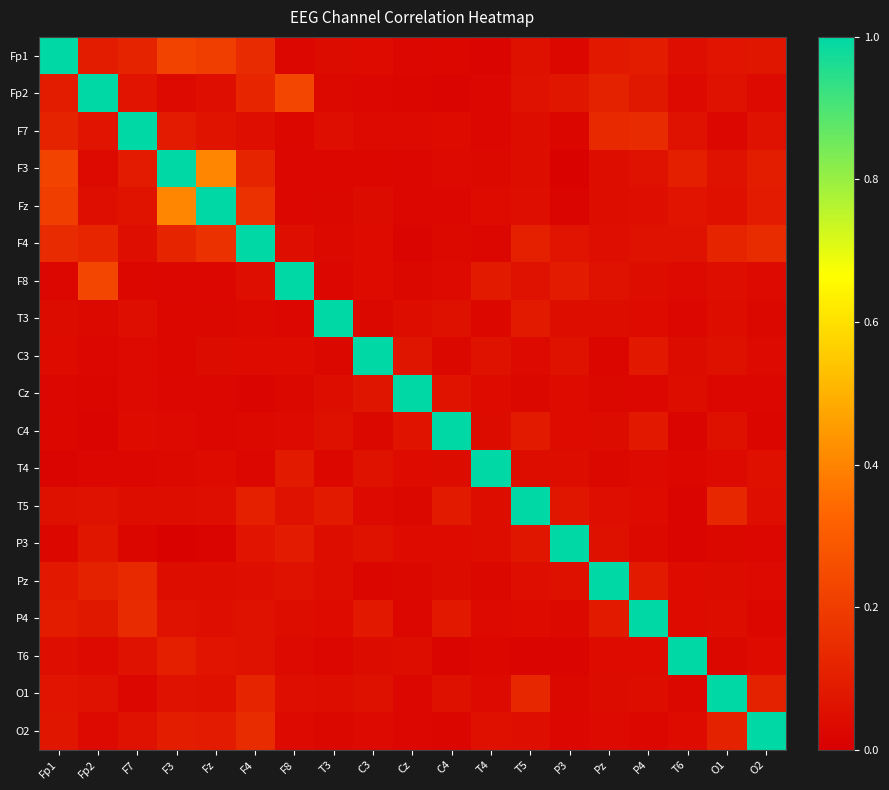

Reading left to right, transcribe all the data shown in this chart.

Fp1: Fp1=1.0	Fp2=0.1	F7=0.1	F3=0.2	Fz=0.2	F4=0.1	F8=0.0	T3=0.0	C3=0.0	Cz=0.0	C4=0.0	T4=0.0	T5=0.1	P3=0.0	Pz=0.1	P4=0.1	T6=0.1	O1=0.1	O2=0.1
Fp2: Fp1=0.1	Fp2=1.0	F7=0.1	F3=0.0	Fz=0.0	F4=0.1	F8=0.2	T3=0.0	C3=0.0	Cz=0.0	C4=0.0	T4=0.0	T5=0.1	P3=0.1	Pz=0.1	P4=0.1	T6=0.0	O1=0.1	O2=0.0
F7: Fp1=0.1	Fp2=0.1	F7=1.0	F3=0.1	Fz=0.1	F4=0.0	F8=0.0	T3=0.1	C3=0.0	Cz=0.0	C4=0.0	T4=0.0	T5=0.0	P3=0.0	Pz=0.1	P4=0.1	T6=0.1	O1=0.0	O2=0.1
F3: Fp1=0.2	Fp2=0.0	F7=0.1	F3=1.0	Fz=0.4	F4=0.1	F8=0.0	T3=0.0	C3=0.0	Cz=0.0	C4=0.0	T4=0.0	T5=0.0	P3=0.0	Pz=0.0	P4=0.1	T6=0.1	O1=0.1	O2=0.1
Fz: Fp1=0.2	Fp2=0.0	F7=0.1	F3=0.4	Fz=1.0	F4=0.2	F8=0.0	T3=0.0	C3=0.0	Cz=0.0	C4=0.0	T4=0.0	T5=0.1	P3=0.0	Pz=0.0	P4=0.0	T6=0.1	O1=0.1	O2=0.1
F4: Fp1=0.1	Fp2=0.1	F7=0.0	F3=0.1	Fz=0.2	F4=1.0	F8=0.0	T3=0.0	C3=0.0	Cz=0.0	C4=0.0	T4=0.0	T5=0.1	P3=0.1	Pz=0.1	P4=0.1	T6=0.1	O1=0.1	O2=0.1
F8: Fp1=0.0	Fp2=0.2	F7=0.0	F3=0.0	Fz=0.0	F4=0.0	F8=1.0	T3=0.0	C3=0.0	Cz=0.0	C4=0.0	T4=0.1	T5=0.1	P3=0.1	Pz=0.1	P4=0.0	T6=0.0	O1=0.0	O2=0.0
T3: Fp1=0.0	Fp2=0.0	F7=0.1	F3=0.0	Fz=0.0	F4=0.0	F8=0.0	T3=1.0	C3=0.0	Cz=0.0	C4=0.1	T4=0.0	T5=0.1	P3=0.0	Pz=0.0	P4=0.0	T6=0.0	O1=0.0	O2=0.0
C3: Fp1=0.0	Fp2=0.0	F7=0.0	F3=0.0	Fz=0.0	F4=0.0	F8=0.0	T3=0.0	C3=1.0	Cz=0.1	C4=0.0	T4=0.1	T5=0.0	P3=0.1	Pz=0.0	P4=0.1	T6=0.0	O1=0.1	O2=0.0
Cz: Fp1=0.0	Fp2=0.0	F7=0.0	F3=0.0	Fz=0.0	F4=0.0	F8=0.0	T3=0.0	C3=0.1	Cz=1.0	C4=0.1	T4=0.0	T5=0.0	P3=0.0	Pz=0.0	P4=0.0	T6=0.0	O1=0.0	O2=0.0
C4: Fp1=0.0	Fp2=0.0	F7=0.0	F3=0.0	Fz=0.0	F4=0.0	F8=0.0	T3=0.1	C3=0.0	Cz=0.1	C4=1.0	T4=0.0	T5=0.1	P3=0.0	Pz=0.0	P4=0.1	T6=0.0	O1=0.1	O2=0.0
T4: Fp1=0.0	Fp2=0.0	F7=0.0	F3=0.0	Fz=0.0	F4=0.0	F8=0.1	T3=0.0	C3=0.1	Cz=0.0	C4=0.0	T4=1.0	T5=0.0	P3=0.0	Pz=0.0	P4=0.0	T6=0.0	O1=0.0	O2=0.1
T5: Fp1=0.1	Fp2=0.1	F7=0.0	F3=0.0	Fz=0.1	F4=0.1	F8=0.1	T3=0.1	C3=0.0	Cz=0.0	C4=0.1	T4=0.0	T5=1.0	P3=0.1	Pz=0.0	P4=0.0	T6=0.0	O1=0.1	O2=0.1
P3: Fp1=0.0	Fp2=0.1	F7=0.0	F3=0.0	Fz=0.0	F4=0.1	F8=0.1	T3=0.0	C3=0.1	Cz=0.0	C4=0.0	T4=0.0	T5=0.1	P3=1.0	Pz=0.1	P4=0.0	T6=0.0	O1=0.0	O2=0.0
Pz: Fp1=0.1	Fp2=0.1	F7=0.1	F3=0.0	Fz=0.0	F4=0.1	F8=0.1	T3=0.0	C3=0.0	Cz=0.0	C4=0.0	T4=0.0	T5=0.0	P3=0.1	Pz=1.0	P4=0.1	T6=0.0	O1=0.0	O2=0.0
P4: Fp1=0.1	Fp2=0.1	F7=0.1	F3=0.1	Fz=0.0	F4=0.1	F8=0.0	T3=0.0	C3=0.1	Cz=0.0	C4=0.1	T4=0.0	T5=0.0	P3=0.0	Pz=0.1	P4=1.0	T6=0.0	O1=0.0	O2=0.0
T6: Fp1=0.1	Fp2=0.0	F7=0.1	F3=0.1	Fz=0.1	F4=0.1	F8=0.0	T3=0.0	C3=0.0	Cz=0.0	C4=0.0	T4=0.0	T5=0.0	P3=0.0	Pz=0.0	P4=0.0	T6=1.0	O1=0.0	O2=0.0
O1: Fp1=0.1	Fp2=0.1	F7=0.0	F3=0.1	Fz=0.1	F4=0.1	F8=0.0	T3=0.0	C3=0.1	Cz=0.0	C4=0.1	T4=0.0	T5=0.1	P3=0.0	Pz=0.0	P4=0.0	T6=0.0	O1=1.0	O2=0.1
O2: Fp1=0.1	Fp2=0.0	F7=0.1	F3=0.1	Fz=0.1	F4=0.1	F8=0.0	T3=0.0	C3=0.0	Cz=0.0	C4=0.0	T4=0.1	T5=0.1	P3=0.0	Pz=0.0	P4=0.0	T6=0.0	O1=0.1	O2=1.0